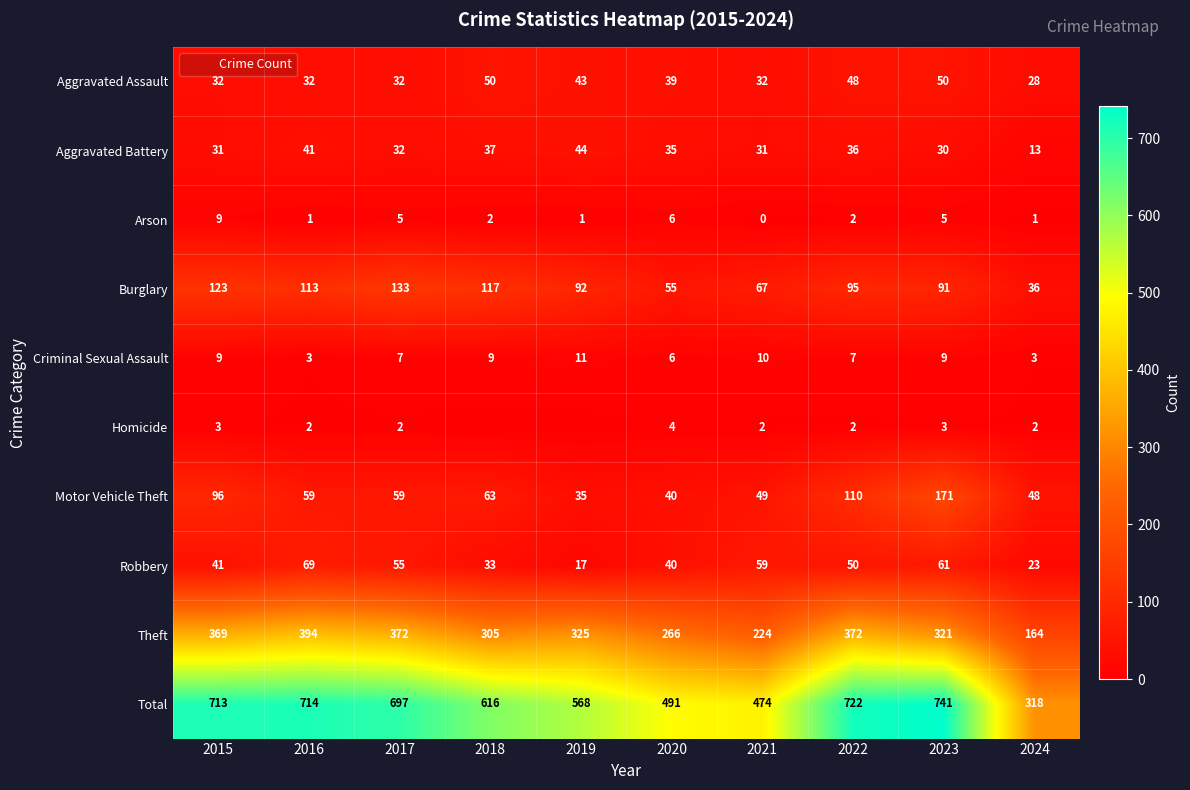

Is the value of Aggravated Battery at 2019 greater than the value of Total at 2016?

No